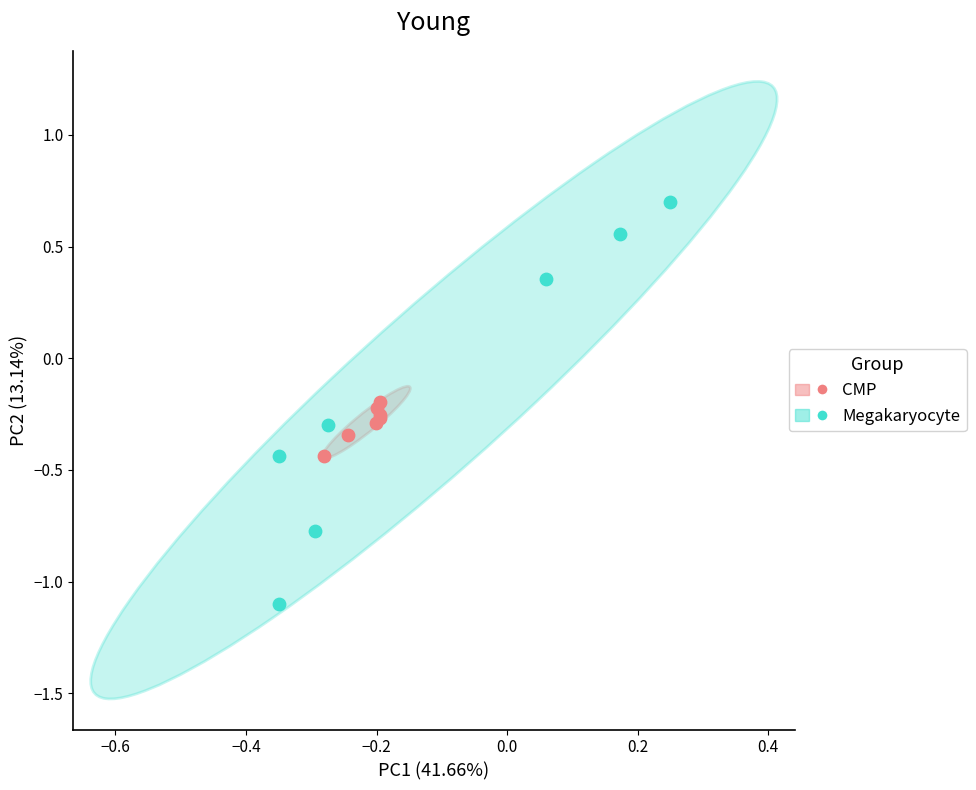

What are all the series names shown in the legend?

CMP, Megakaryocyte